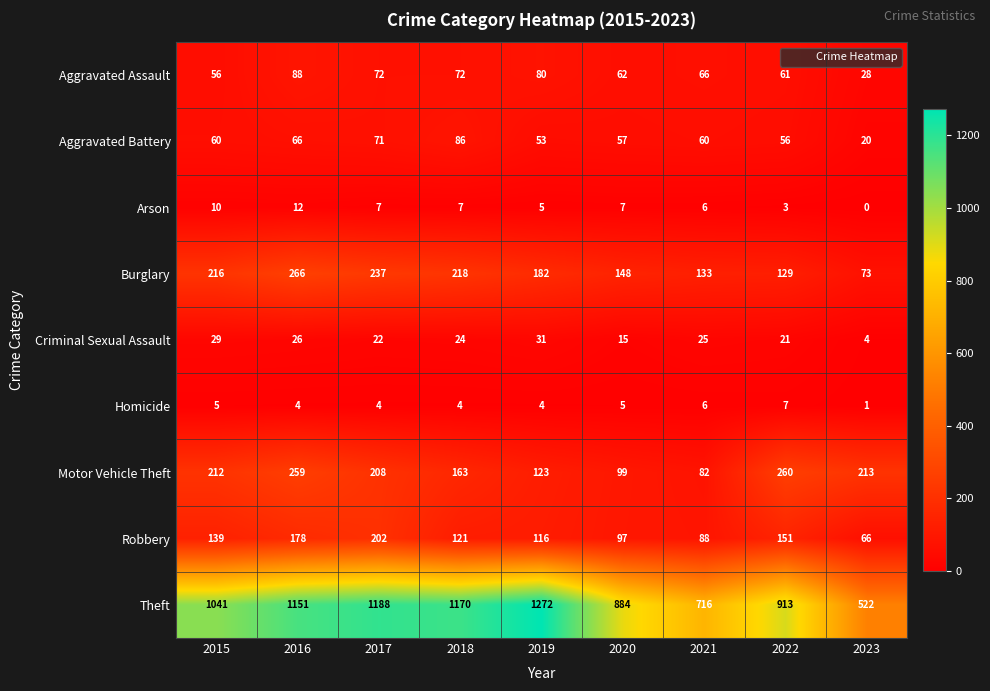

What is the spread (max minus min) of values at 2017?

1184